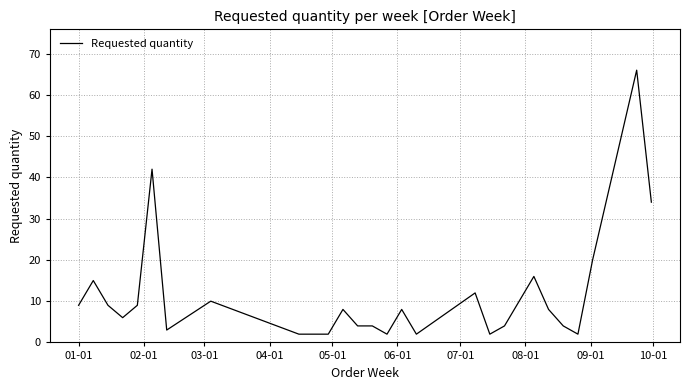

What is the greatest value displayed?

66